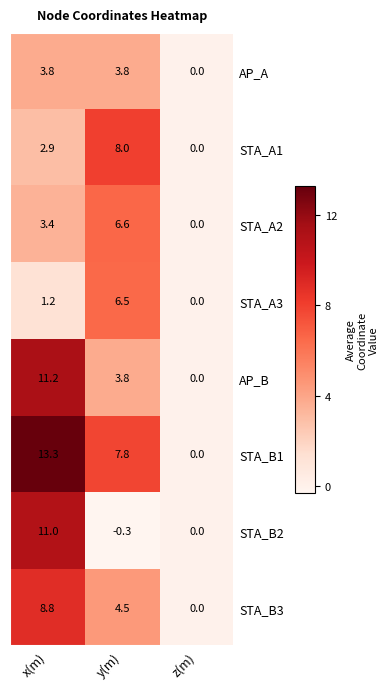

What is the approximate value of STA_A1 at x(m)?

2.9